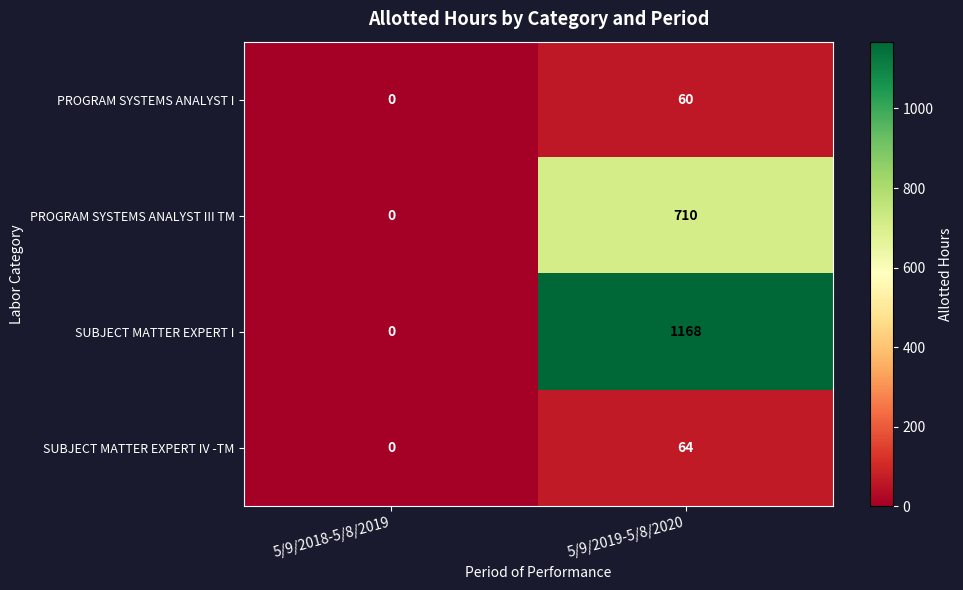

Reading right to left, transcribe all the data shown in this chart.

PROGRAM SYSTEMS ANALYST I: 60	0
PROGRAM SYSTEMS ANALYST III TM: 710	0
SUBJECT MATTER EXPERT I: 1168	0
SUBJECT MATTER EXPERT IV -TM: 64	0